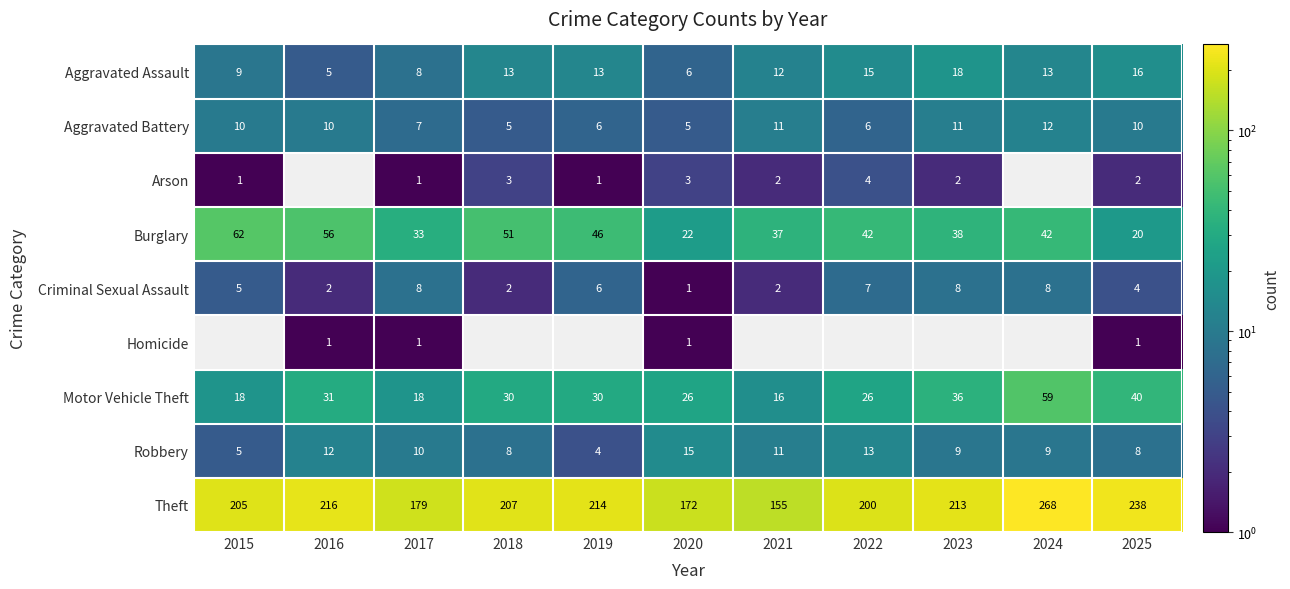

Is the value of Motor Vehicle Theft at 2016 greater than the value of Criminal Sexual Assault at 2015?

Yes